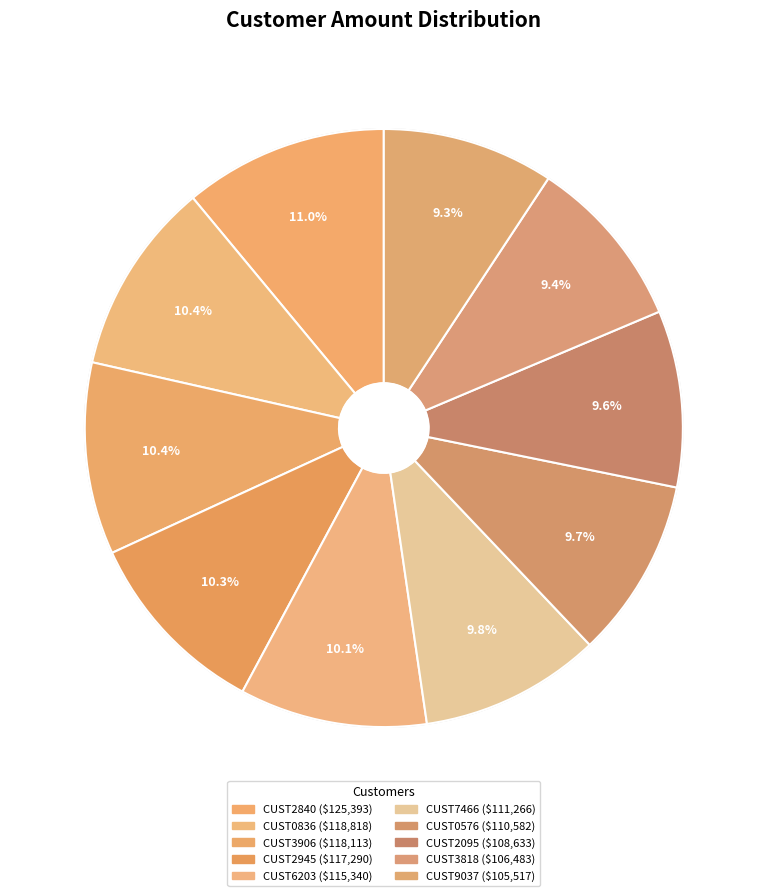

To the nearest percent, what percentage of the pie is CUST9037?

9%